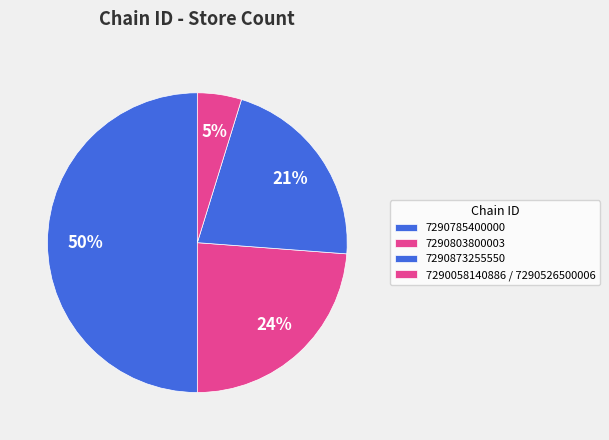

Is there a majority slice in this chart?

No